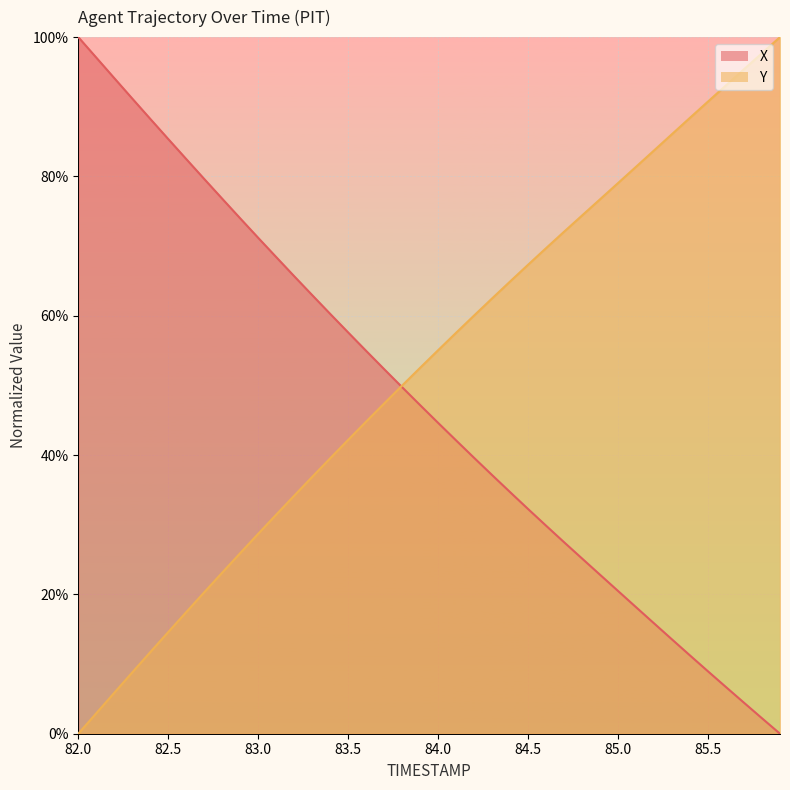

Which label corresponds to the largest value in the chart?

82.0